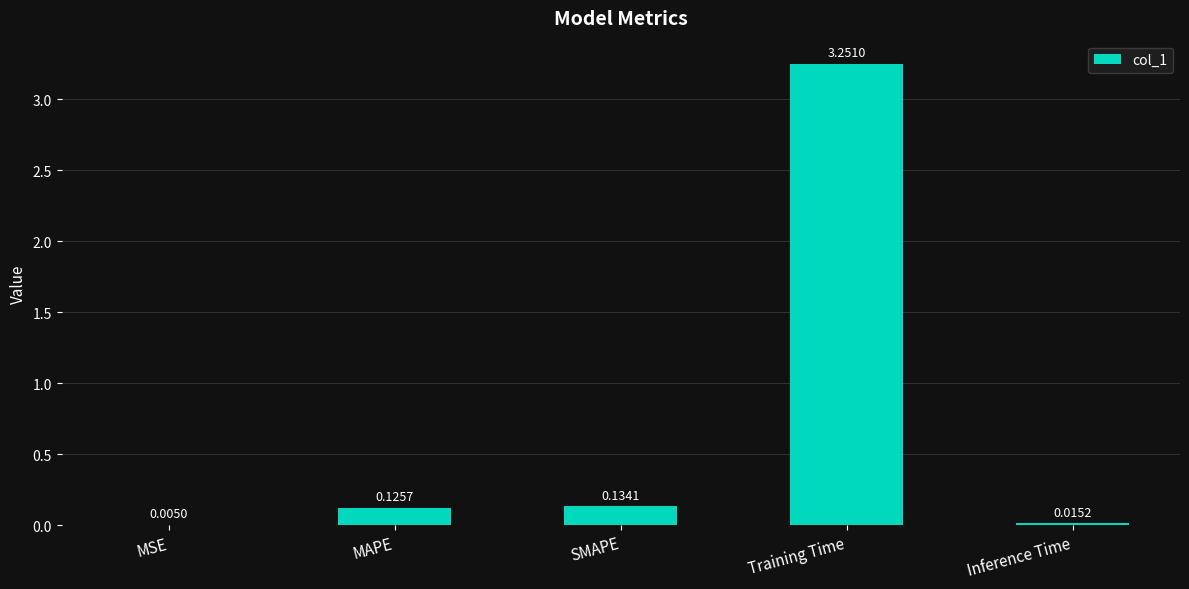

At which category does the chart reach its peak across all series?

Training Time